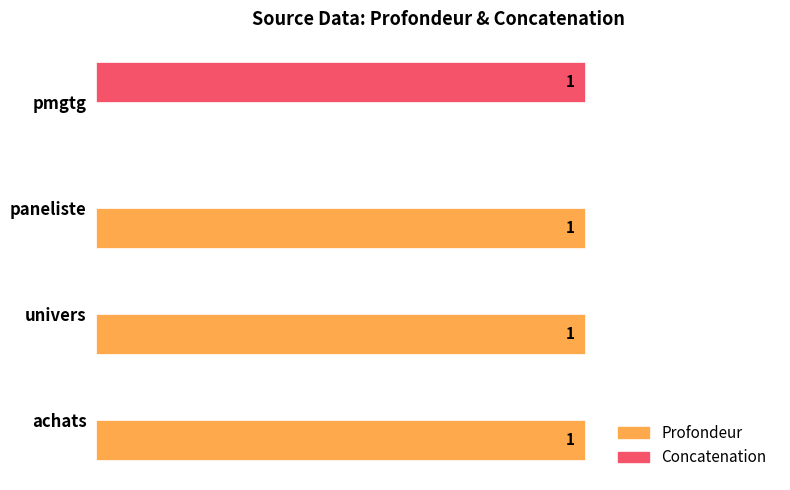

Which series has the largest total across all categories?

Profondeur